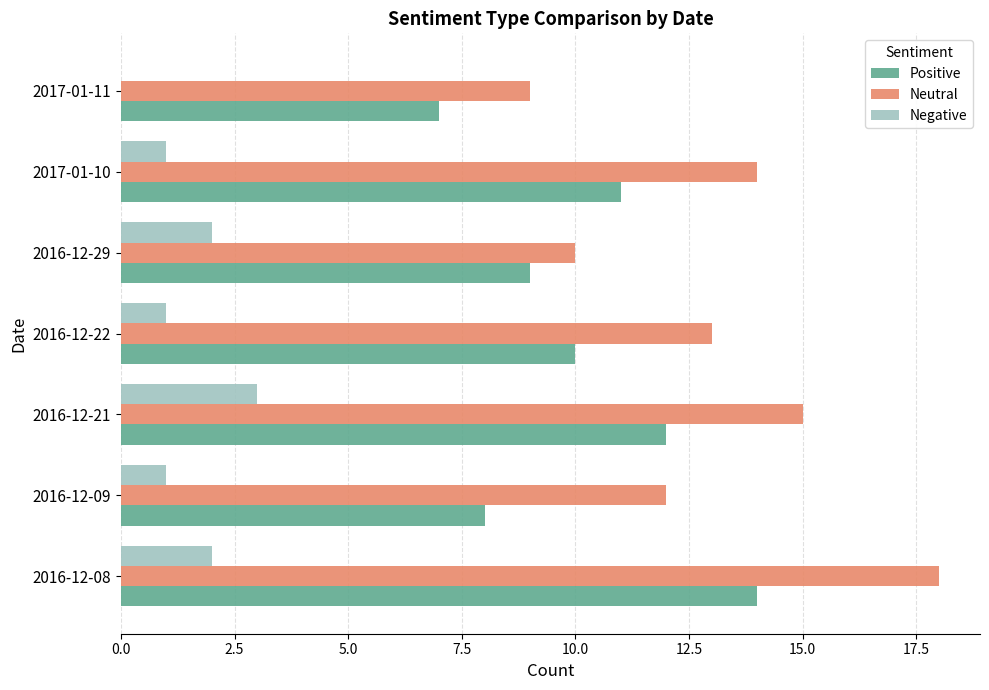

Which series changed the most between 2016-12-08 and 2016-12-21?

Neutral